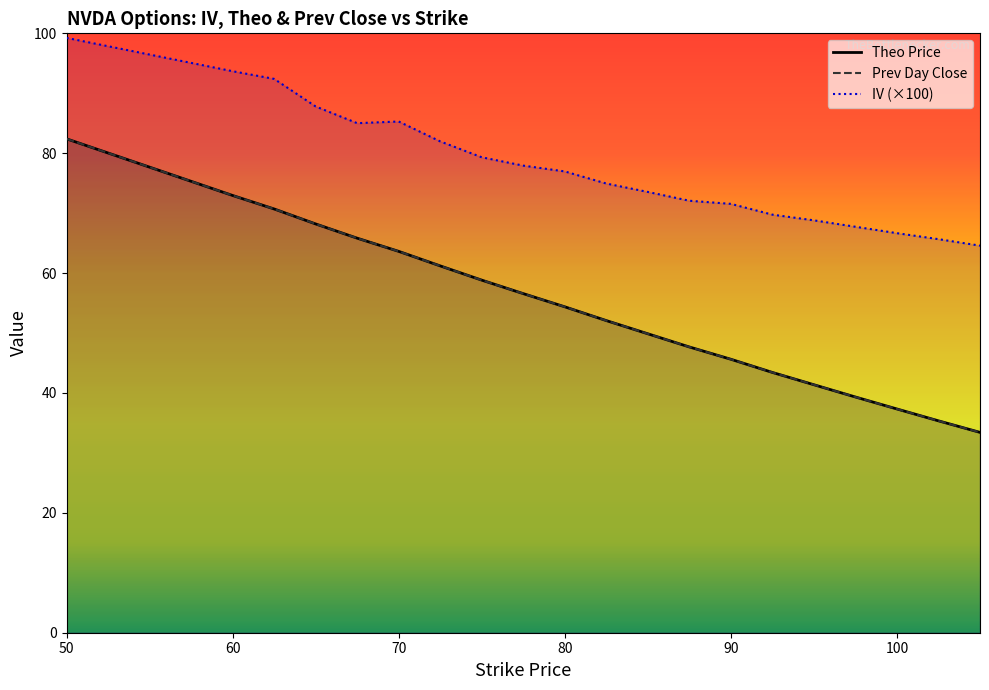

What is the maximum value for theo?

82.4